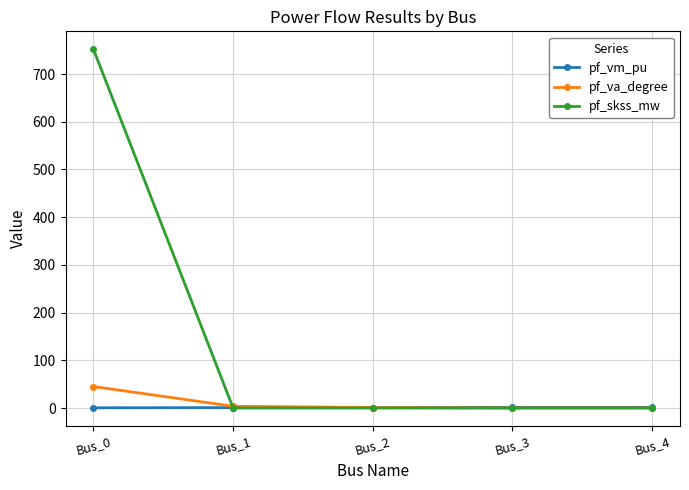

How many values in the pf_va_degree series exceed 0?

3